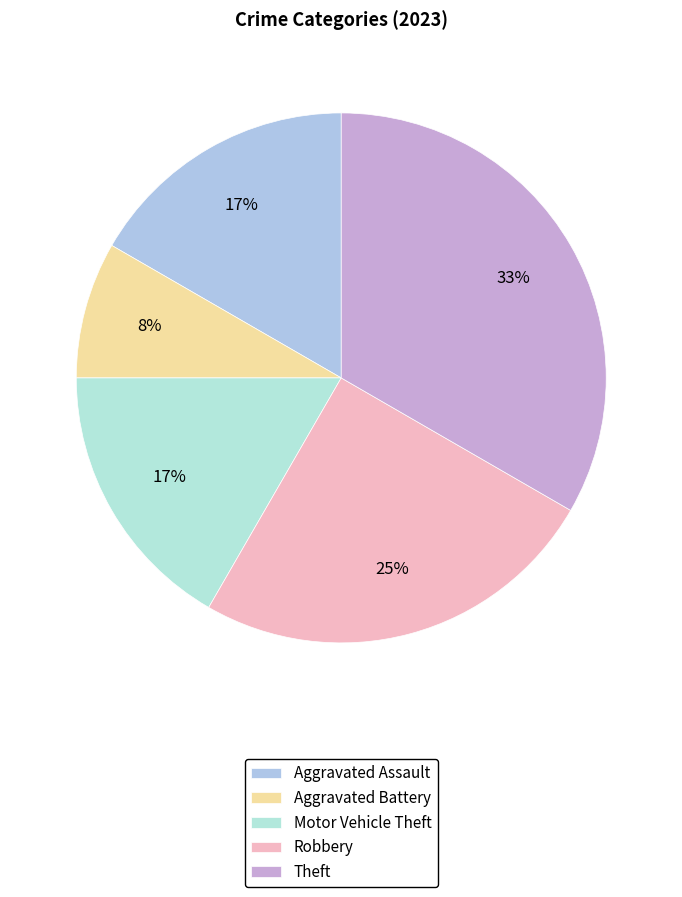

Count the number of slices in the pie.

5